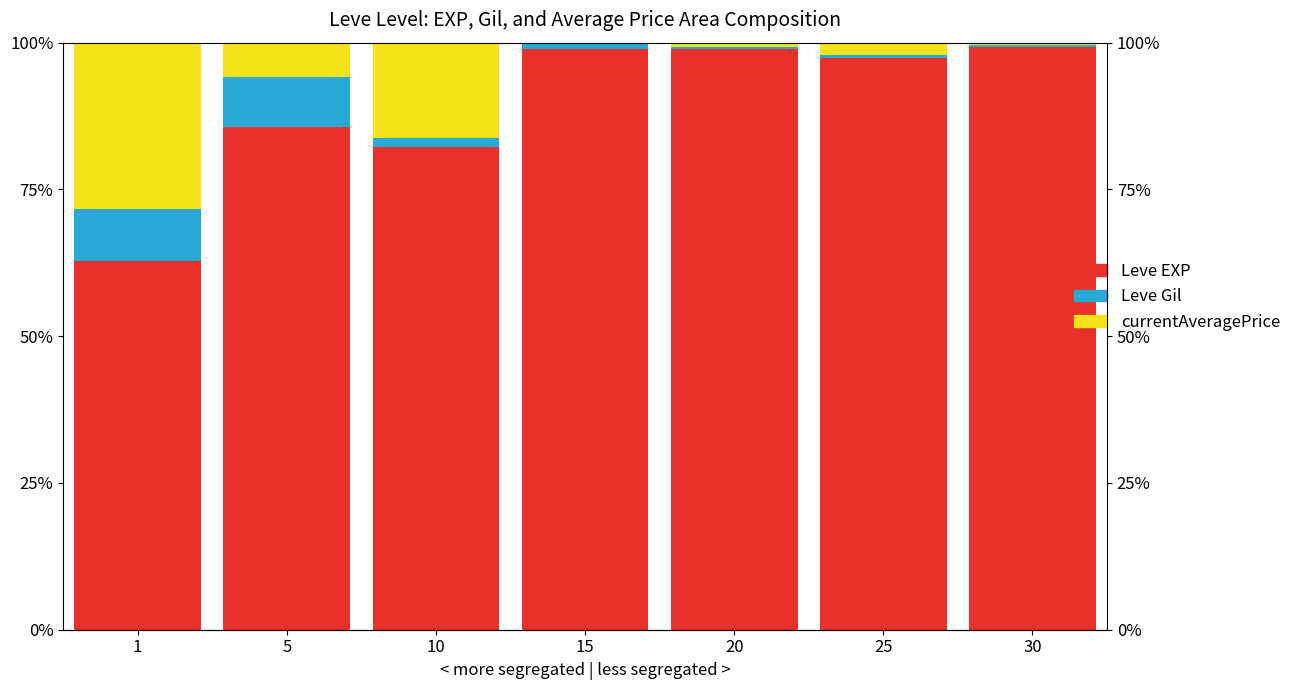

Rank the series at 25 from lowest to highest value.

Leve Gil, currentAveragePrice, Leve EXP